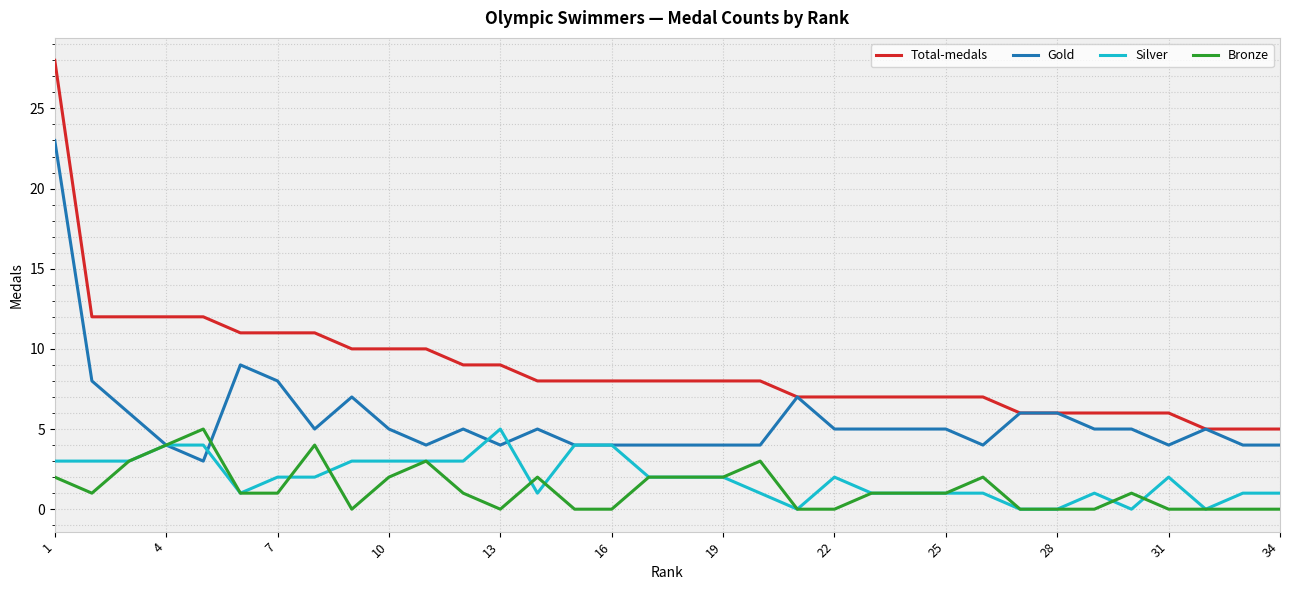

Which series has the widest spread of values?

Total-medals